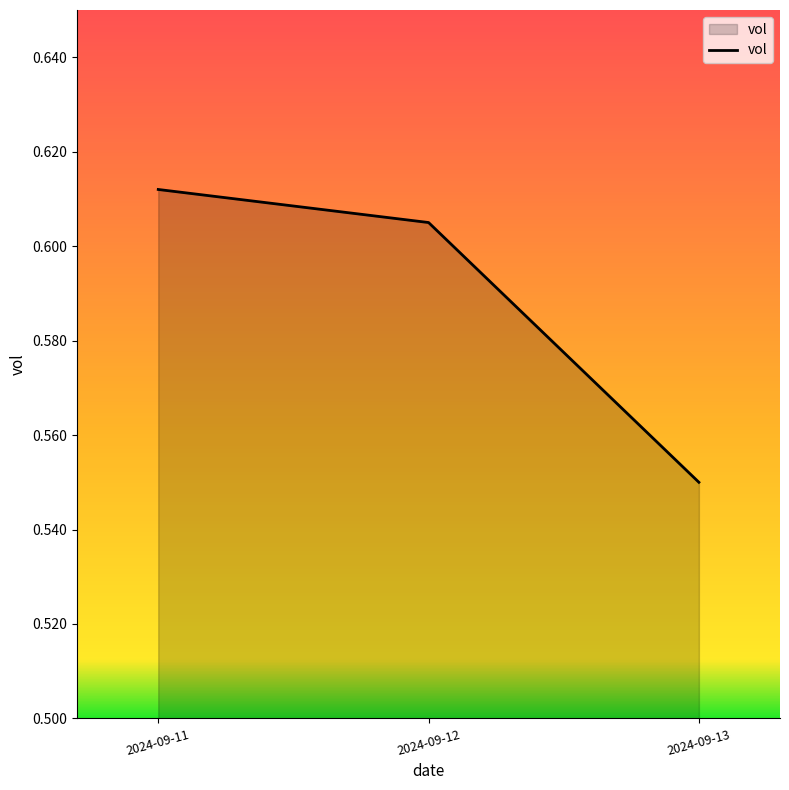

At which category does the chart reach its peak across all series?

2024-09-11